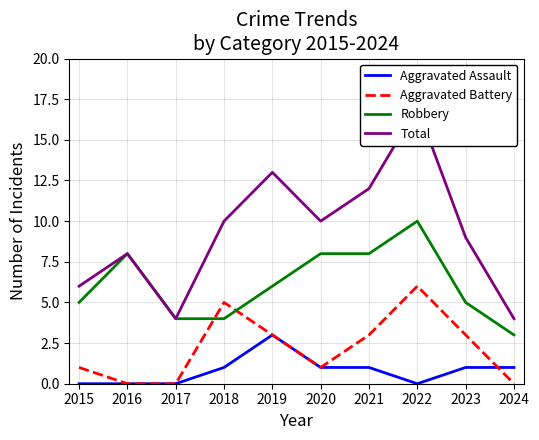

Rank the categories by Aggravated Battery value from lowest to highest.

2016, 2017, 2024, 2015, 2020, 2019, 2021, 2023, 2018, 2022